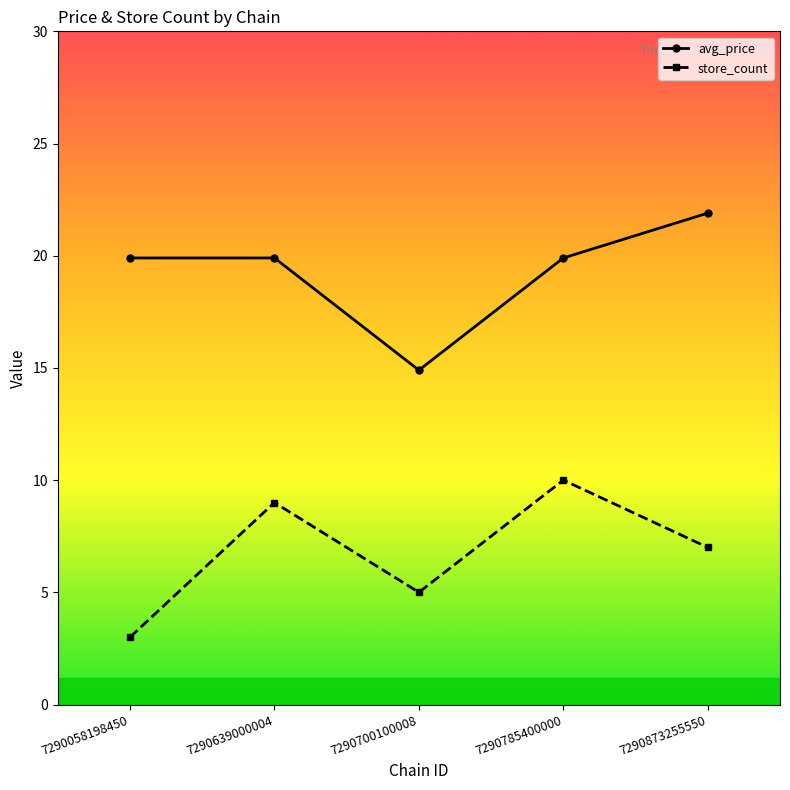

In avg_price, how many points are lower than both neighbors (excluding endpoints)?

1